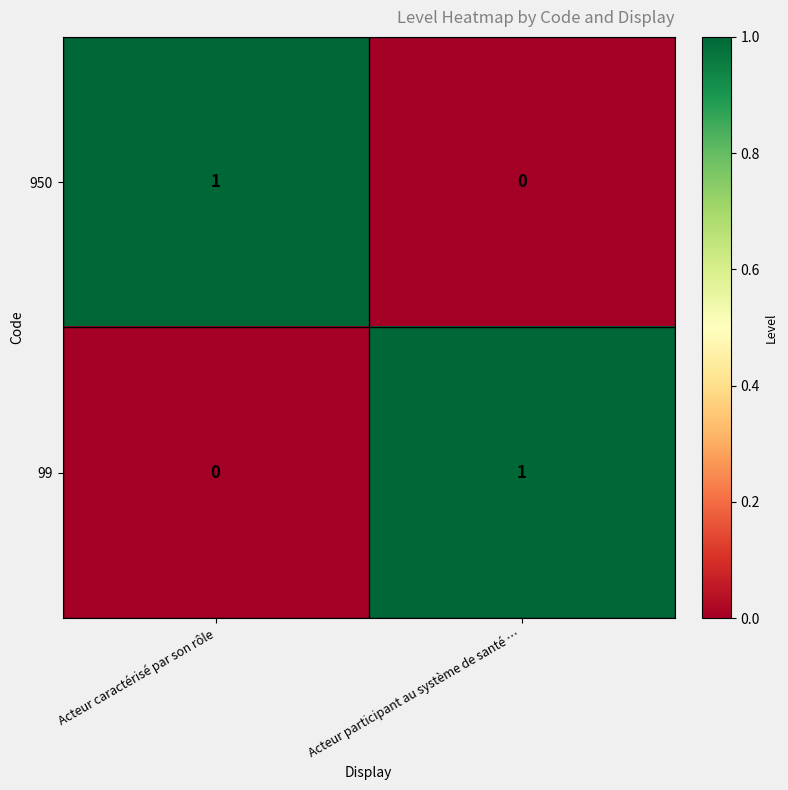

What is the greatest value displayed?

1